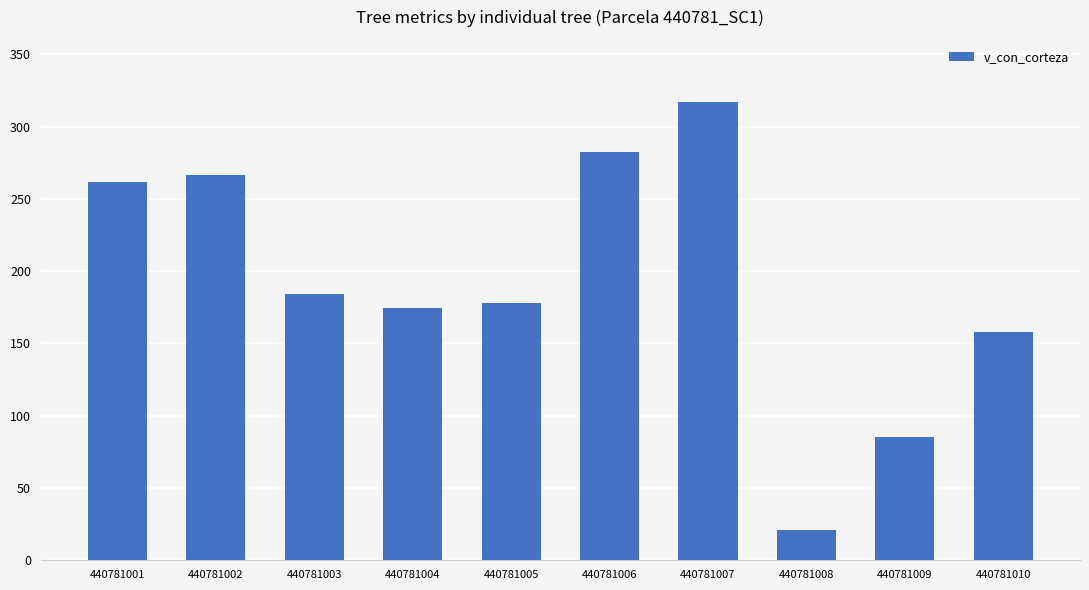

List the labels in order of value, smallest first.

440781008, 440781009, 440781010, 440781004, 440781005, 440781003, 440781001, 440781002, 440781006, 440781007